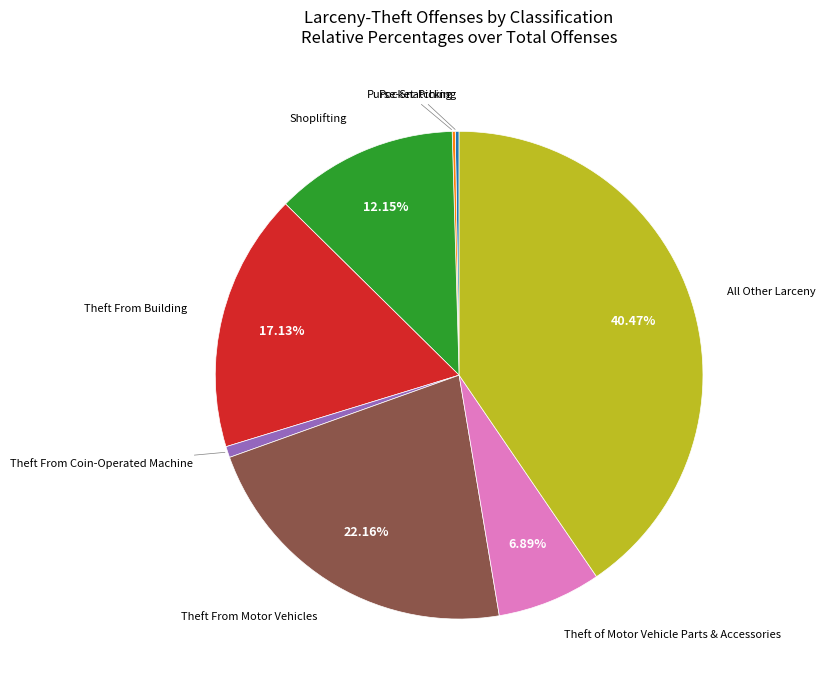

Is there any slice that represents more than half of the pie?

No